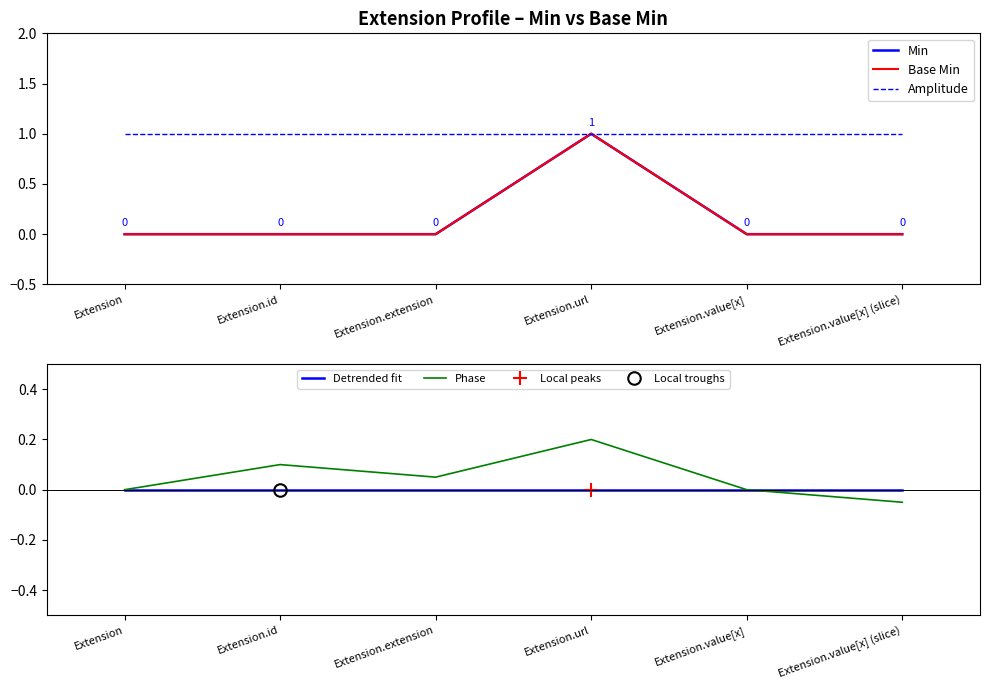

The value of Phase at Extension.url is 0.1. True or false?

False